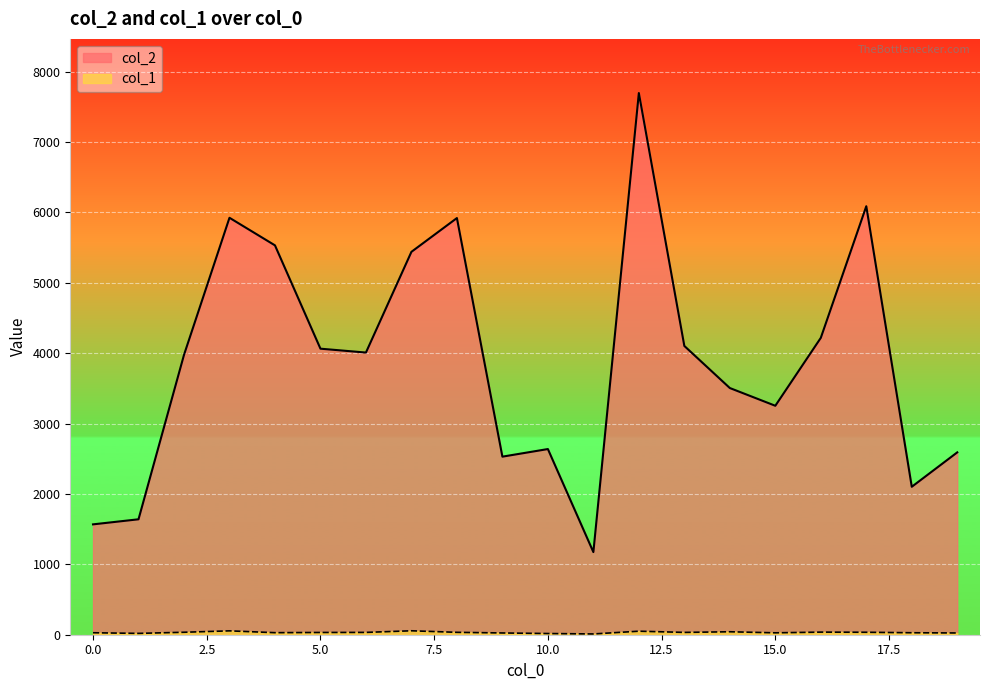

The value of col_1 at 1 is 19. True or false?

True